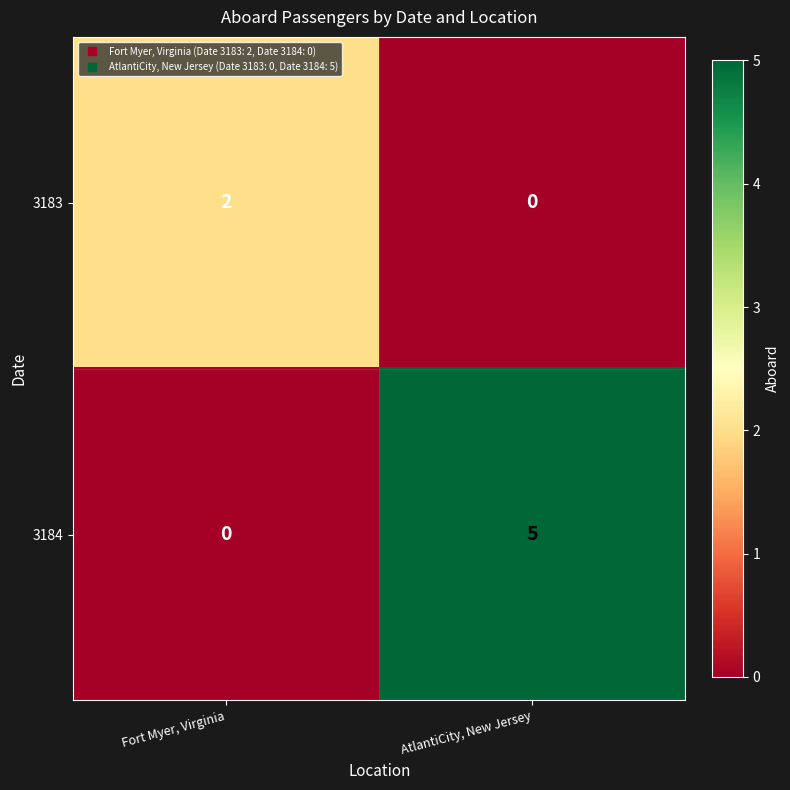

Reading left to right, transcribe all the data shown in this chart.

3183: Fort Myer, Virginia=2	AtlantiCity, New Jersey=0
3184: Fort Myer, Virginia=0	AtlantiCity, New Jersey=5